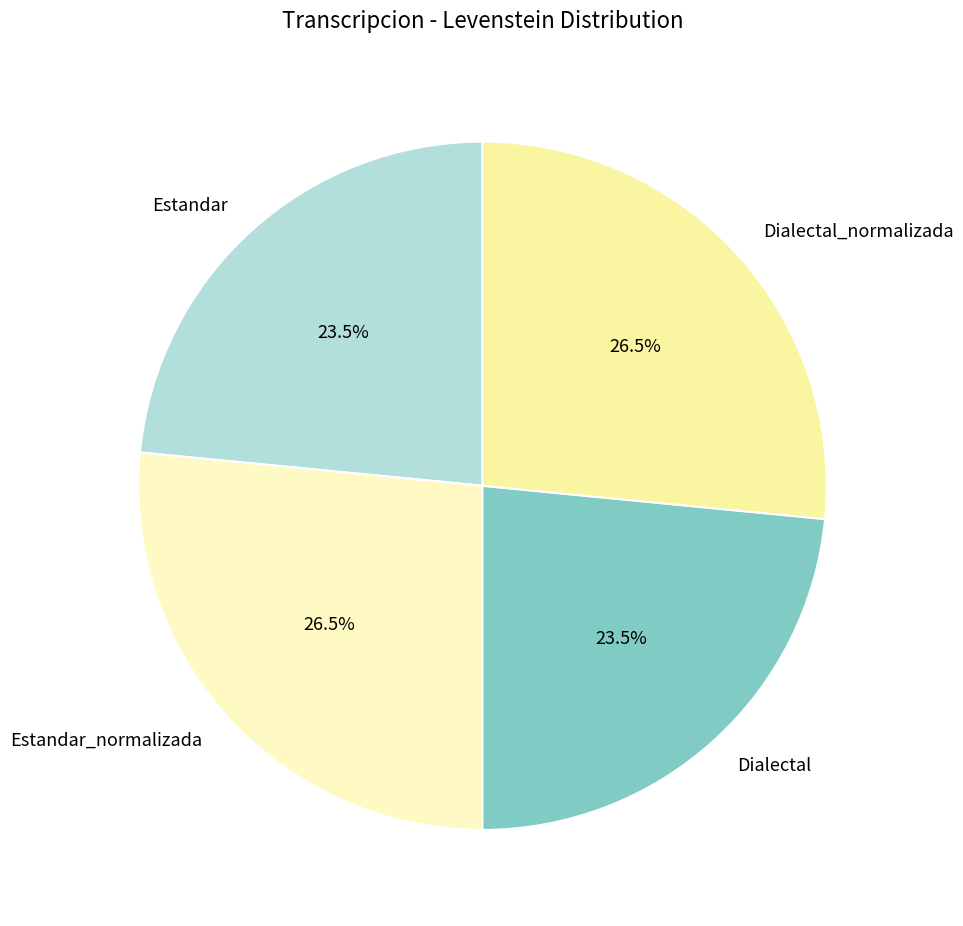

Which has a higher value, Estandar or Estandar_normalizada?

Estandar_normalizada